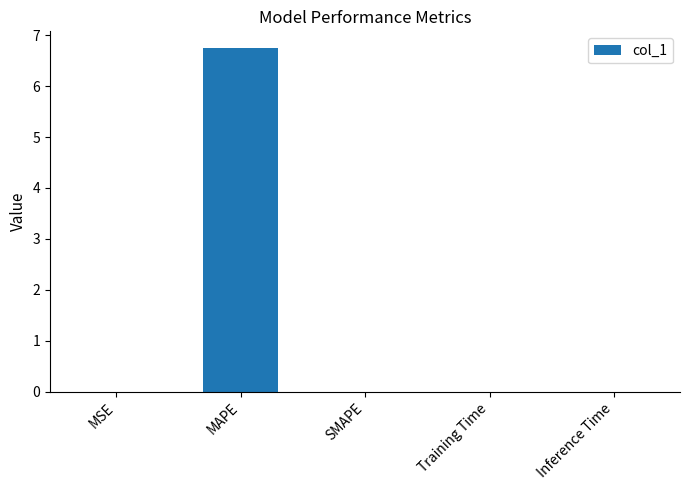

The value at MAPE is 6.7. True or false?

True